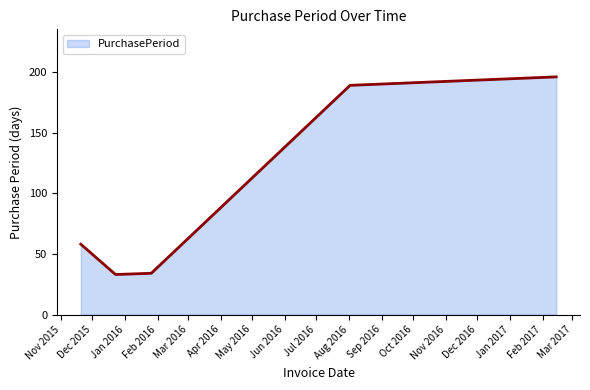

Count the number of data series in this chart.

1